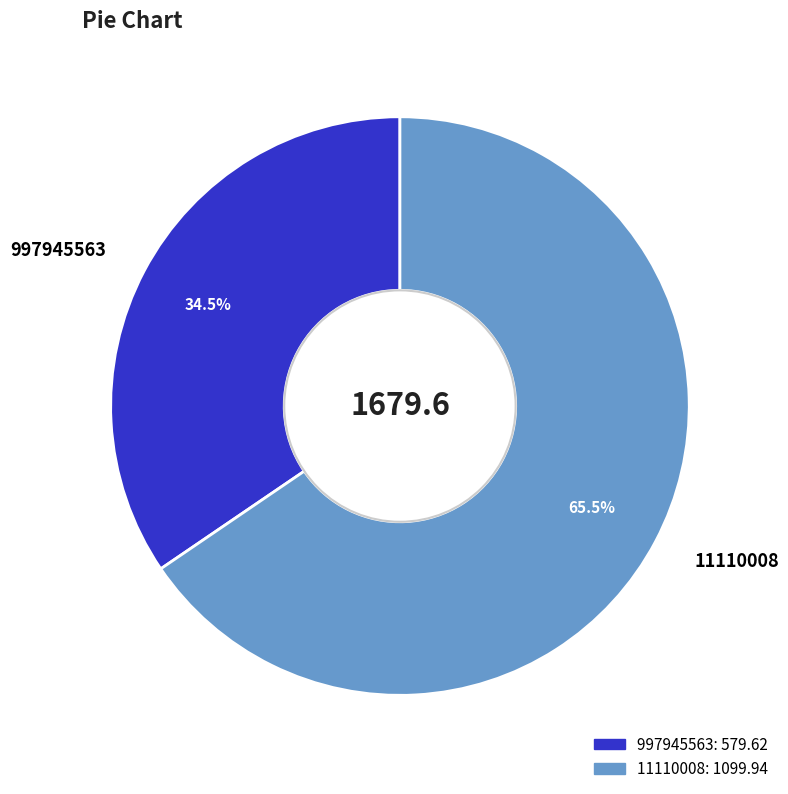

What portion of the pie excludes 997945563?

65.5%